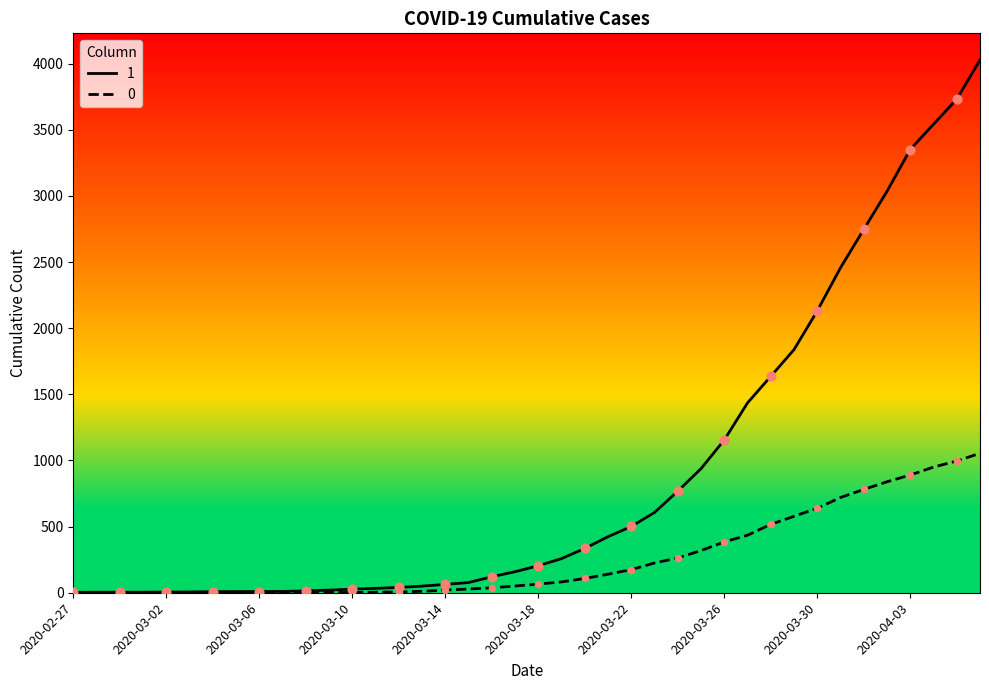

List the series in order of their peak value, highest first.

1, 0